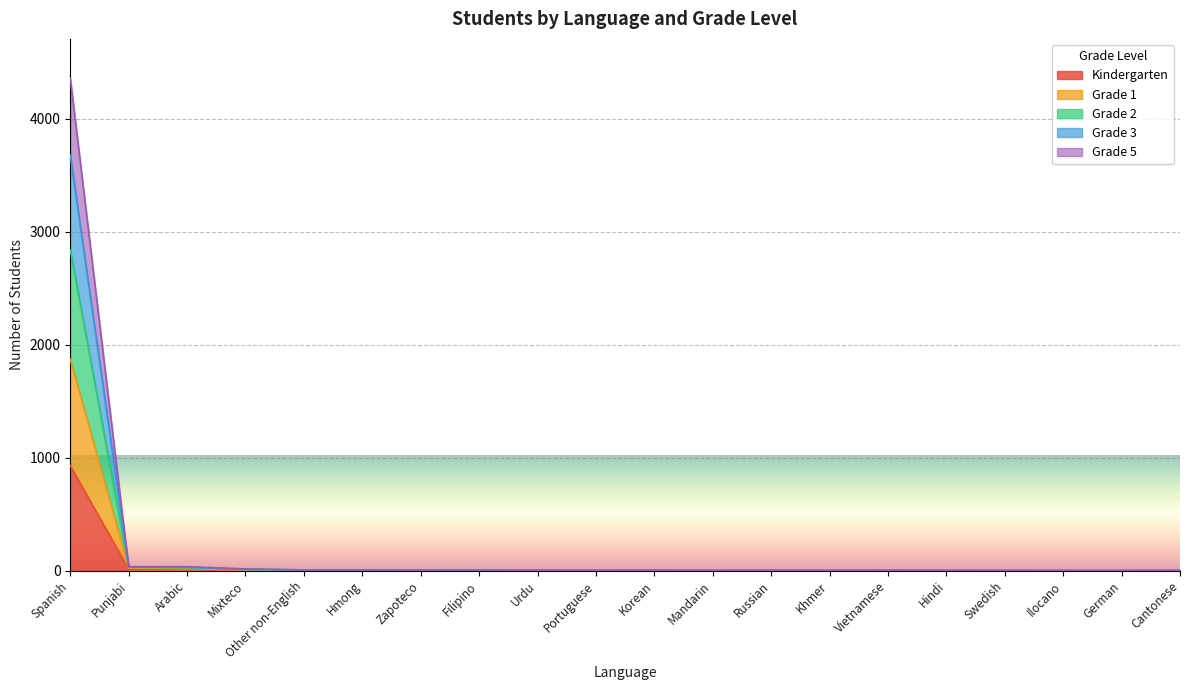

True or false: Grade 3 and Grade 2 cross at least once.

False